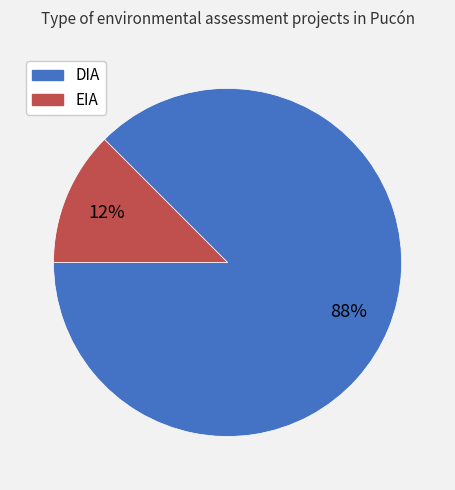

What is the largest slice in the pie chart?

DIA